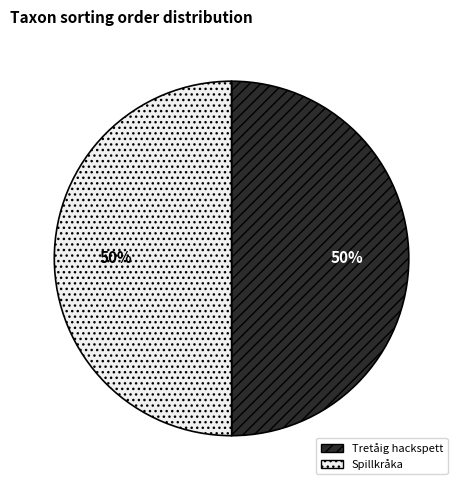

To the nearest percent, what is the average slice percentage?

50%